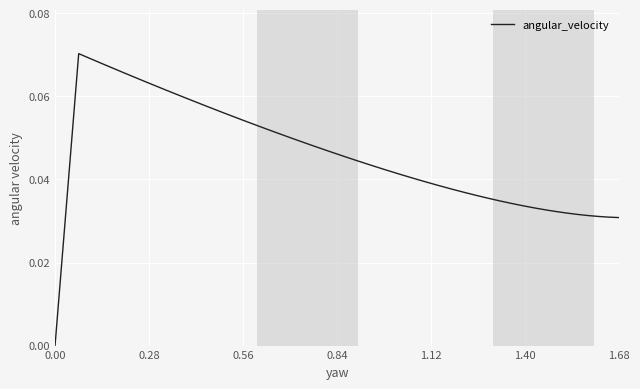

Does the chart display data point markers on the line(s)?

No